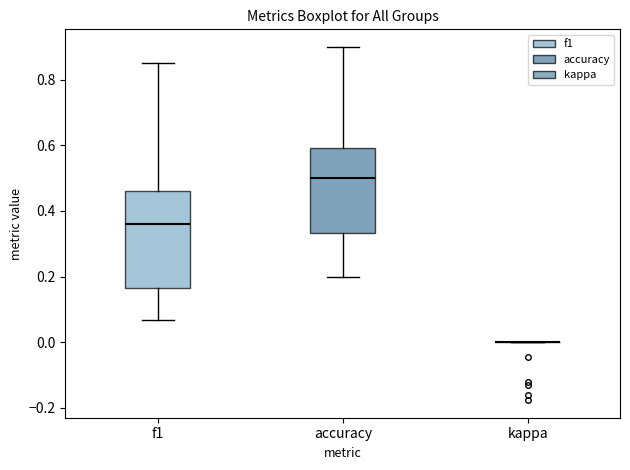

Reading left to right, read every box against the y-axis: the position of its median line, the range the box covers, and the ends of its whiskers. The values are not printed on the chart, so give them approximately, as read against the axis.

f1: median 0.36, box 0.16 to 0.46, whiskers 0.06 to 0.86
accuracy: median 0.50, box 0.34 to 0.60, whiskers 0.20 to 0.90
kappa: box collapsed to a line at 0.00, whiskers 0.00 to 0.00